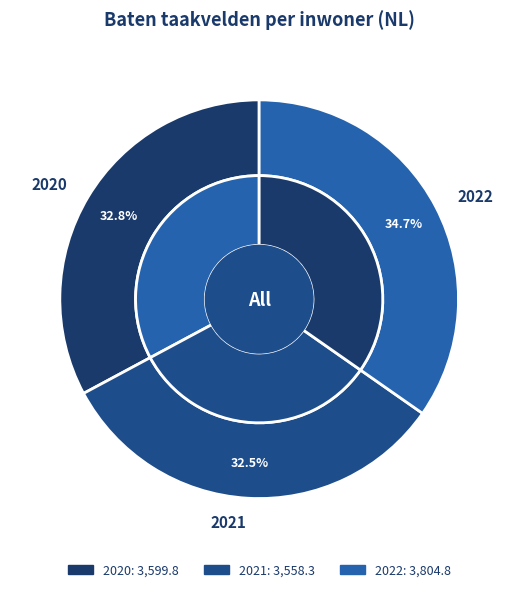

What is the change in value from 2021 to 2022?

+246.5